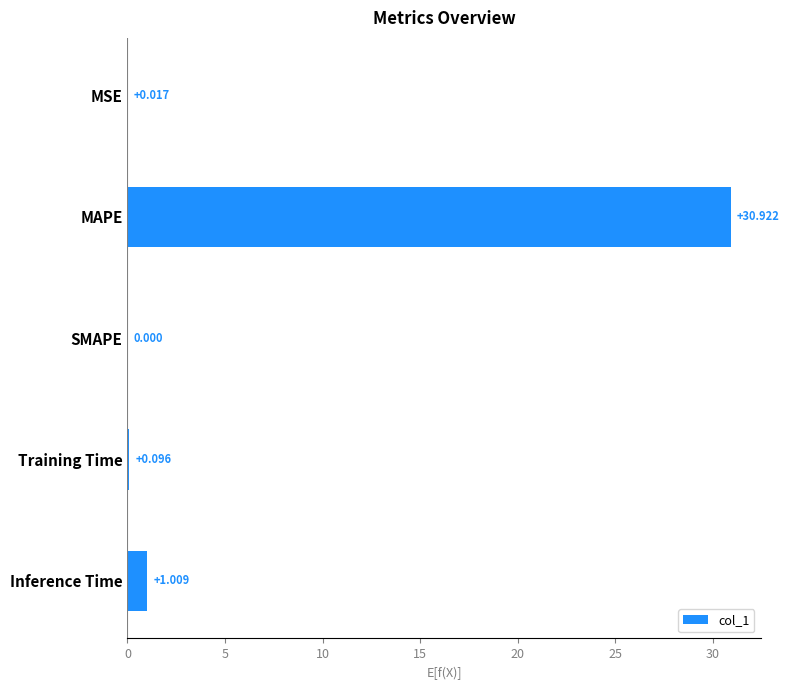

How many data points are above 0?

4